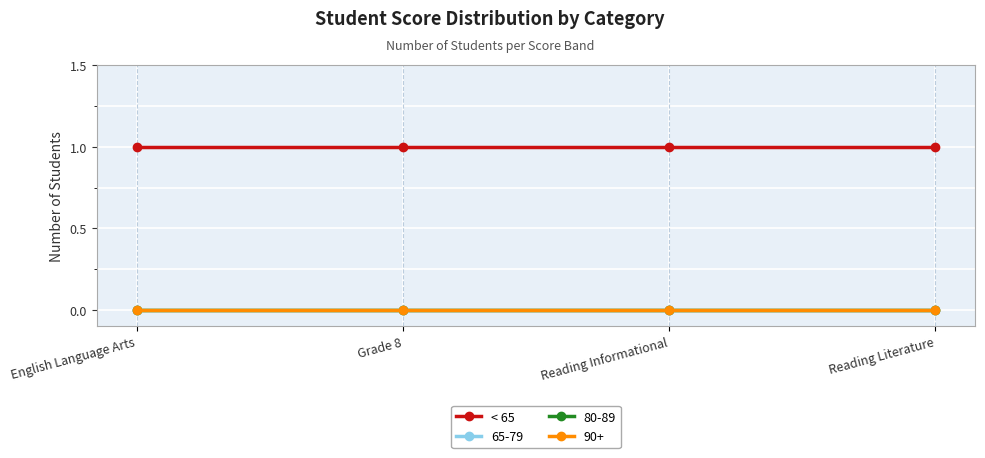

What is the label of the 3rd point from the right?

Grade 8